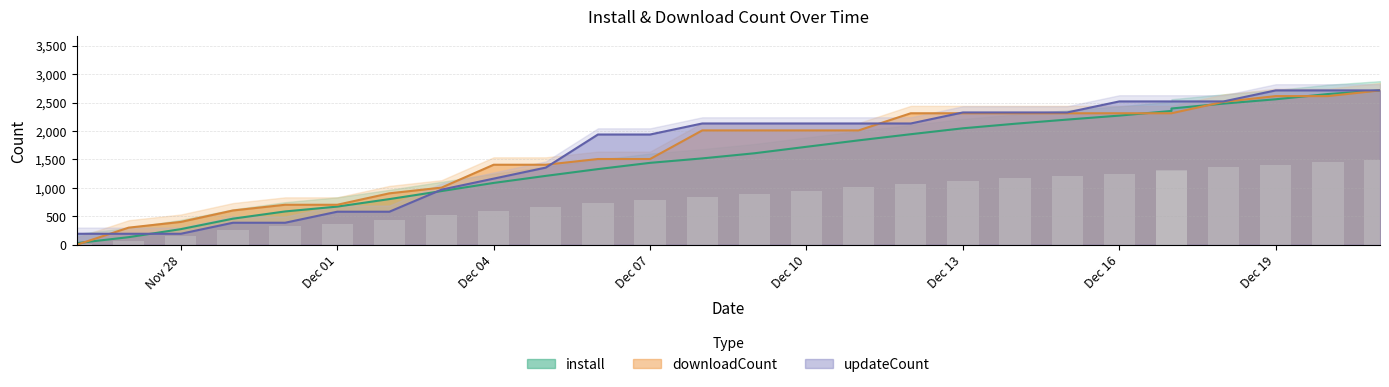

Reading right to left, extract all data points from this chart.

install: 2713.0	2649.0	2557.0	2481.0	2395.0	2352.0	2270.0	2200.0	2127.0	2047.0	1943.0	1835.0	1722.0	1608.0	1518.0	1440.0	1330.0	1211.0	1087.0	944.0	803.0	671.0	586.0	459.0	275.0	134.0	29.0	0.0
downloadCount: 2713.0	2612.5	2612.5	2512.0	2311.1	2311.1	2311.1	2311.1	2311.1	2311.1	2311.1	2009.6	2009.6	2009.6	2009.6	1507.2	1507.2	1406.7	1406.7	1004.8	904.3	703.4	703.4	602.9	401.9	301.4	0.0	0.0
updateCount: 2713.0	2713.0	2713.0	2519.2	2519.2	2519.2	2519.2	2325.4	2325.4	2325.4	2131.6	2131.6	2131.6	2131.6	2131.6	1937.9	1937.9	1356.5	1162.7	968.9	581.4	581.4	387.6	387.6	193.8	193.8	193.8	0.0